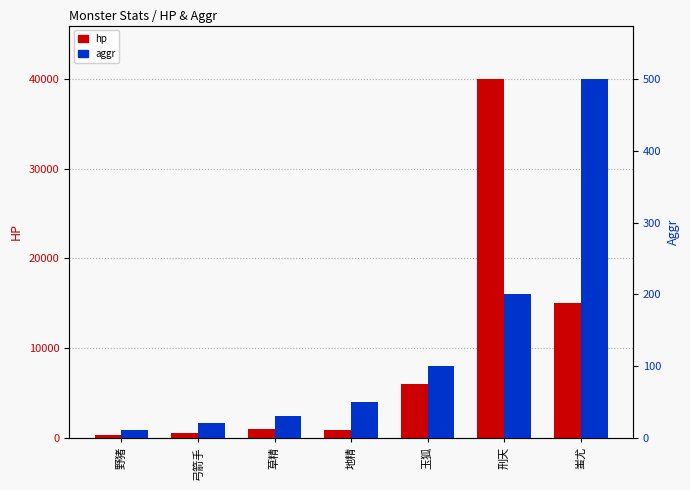

The value of aggr at 刑天 is 318. True or false?

False